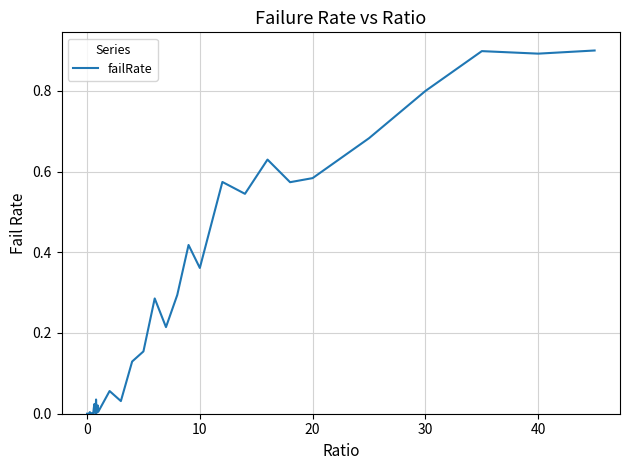

What is the difference between the maximum and minimum values?

0.9